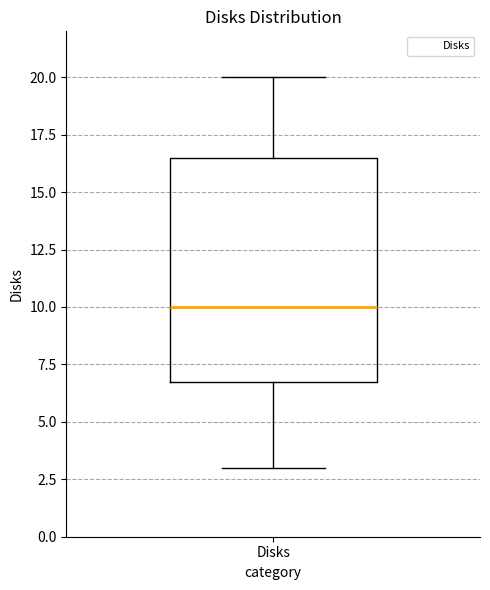

Transcribe this box plot: give where the median line is, the range the box spans, and where the two whiskers end, as read against the y-axis. The values are not printed on the chart, so give them approximately, as read against the axis.

median 10.0, box 7.0 to 16.5, whiskers 3.0 to 20.0